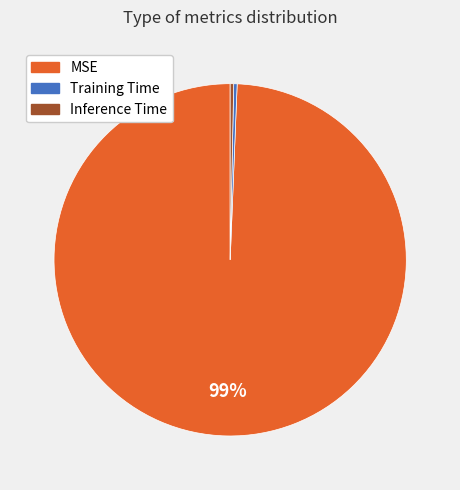

Is the sum of MSE and Training Time greater than half?

Yes